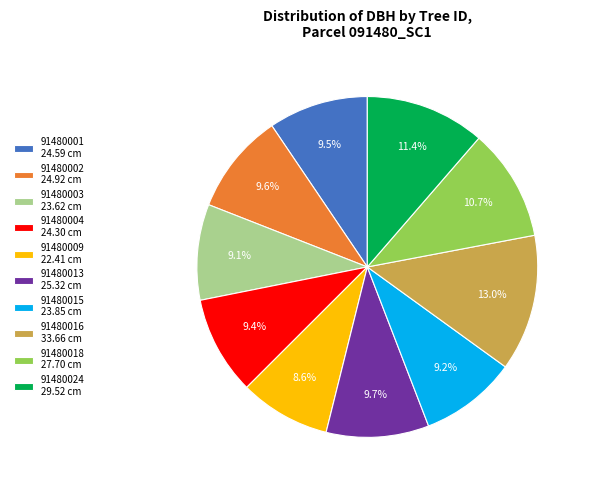

Is it true that 91480004 is 20% of the pie?

False